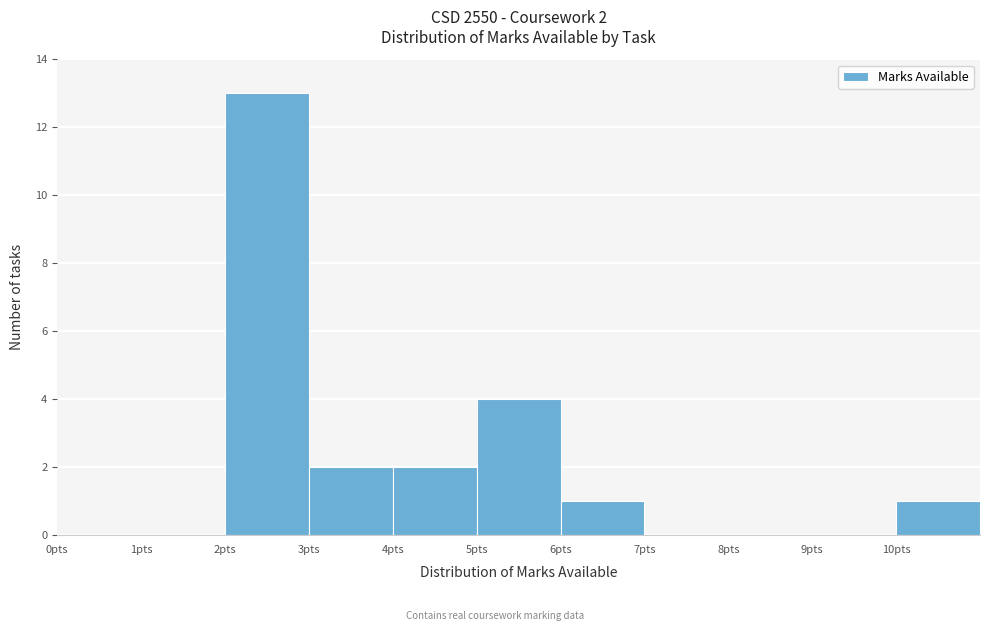

Over which range of the x-axis is the bar tallest?

2 to 3